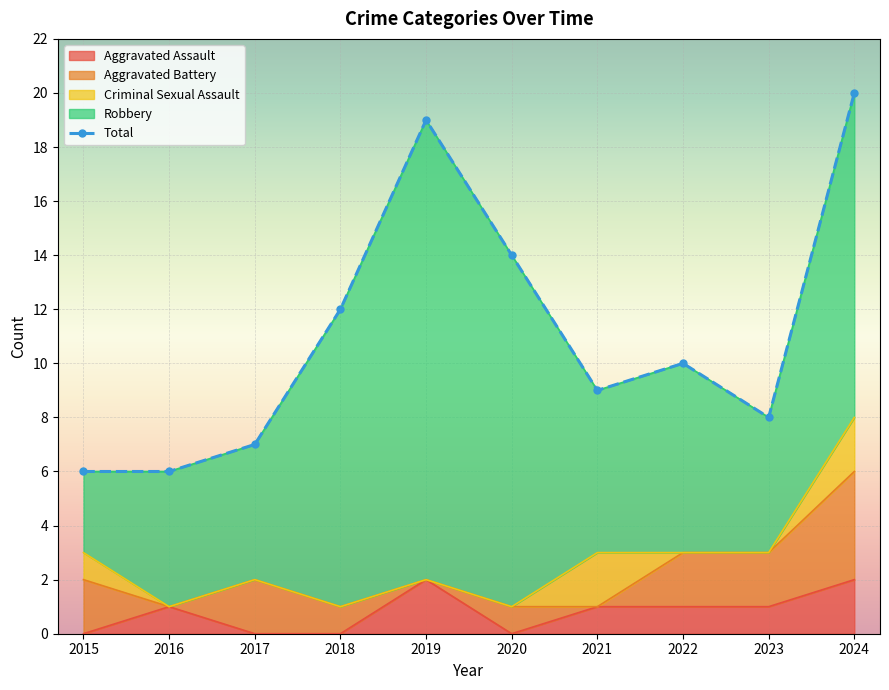

True or false: Aggravated Assault has a value of 0 at 2018.

True